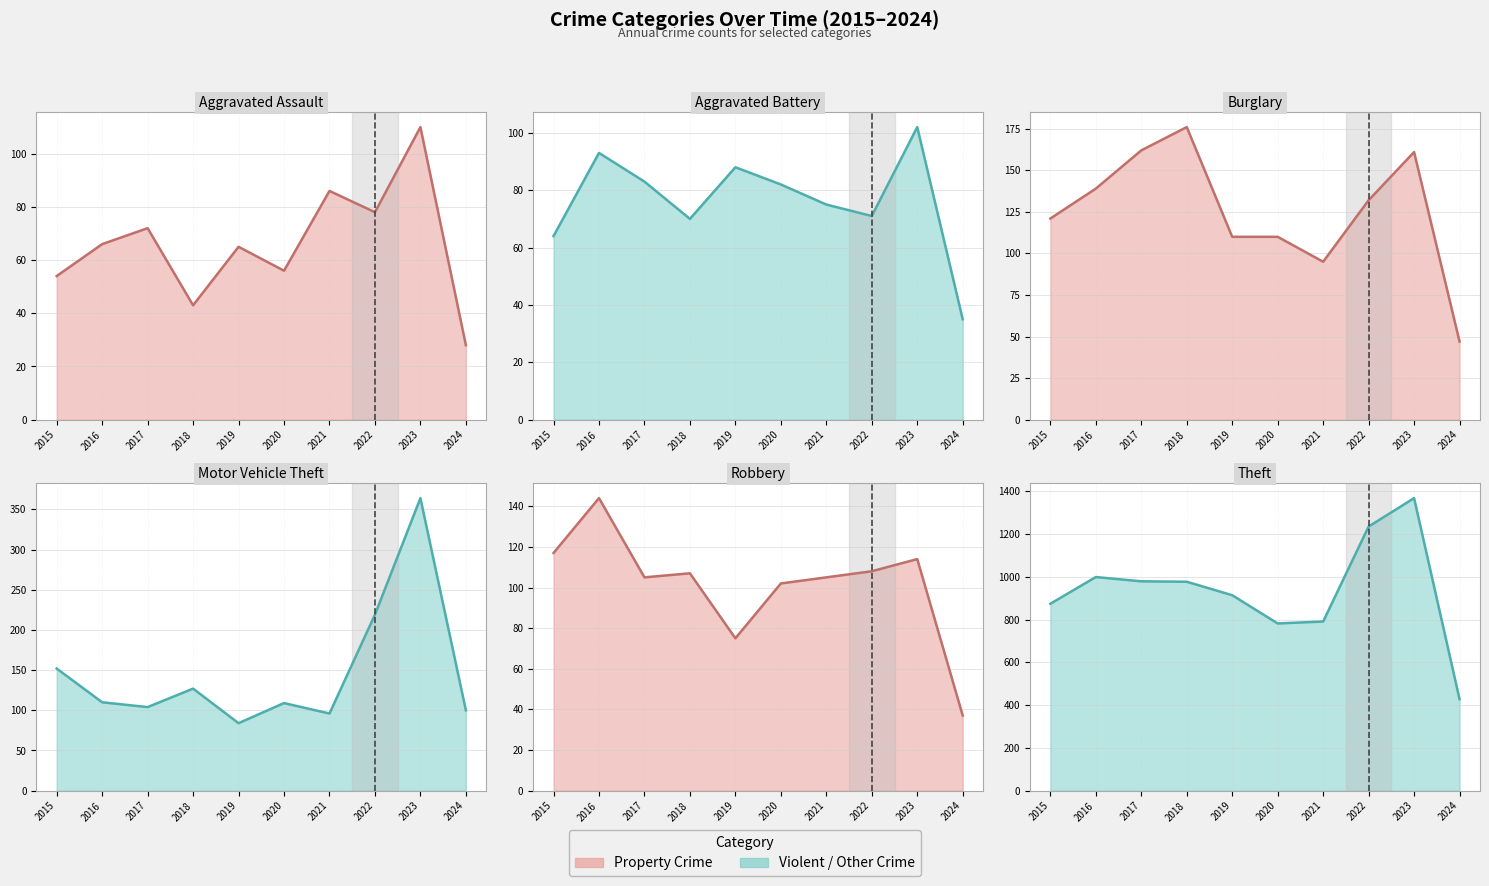

Does the chart display data point markers on the line(s)?

No